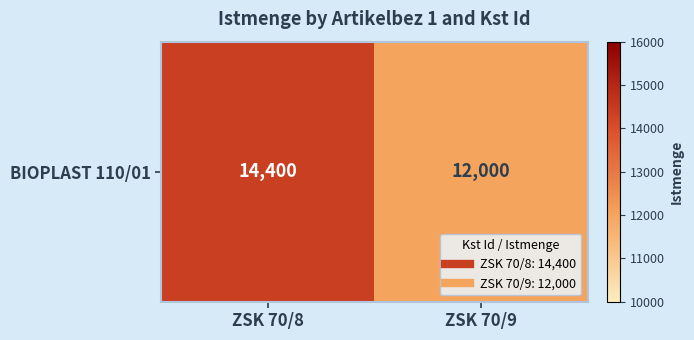

Between ZSK 70/8 and ZSK 70/9, which is larger?

ZSK 70/8